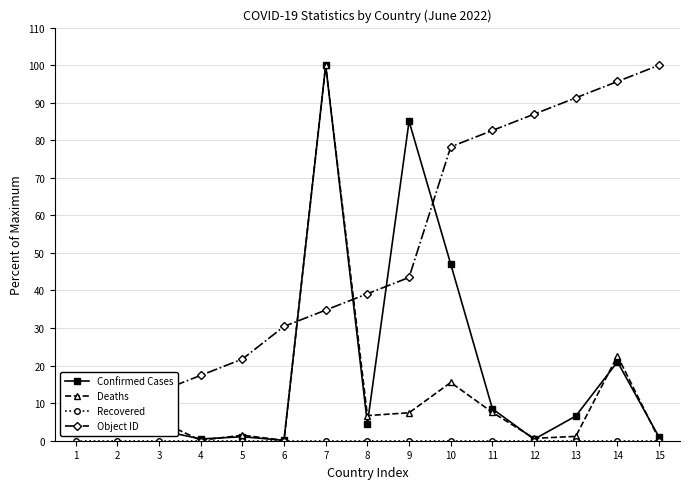

Which series has the largest total across all categories?

Object ID